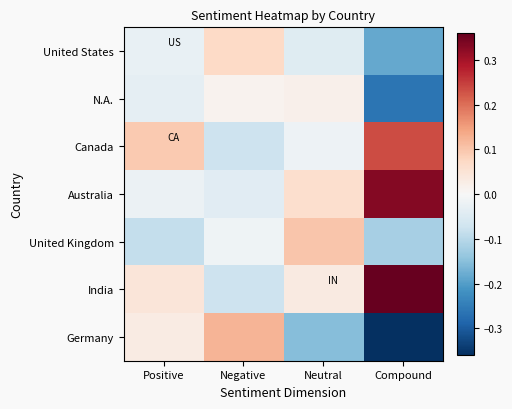

Between Compound and Positive, which is larger?

Positive